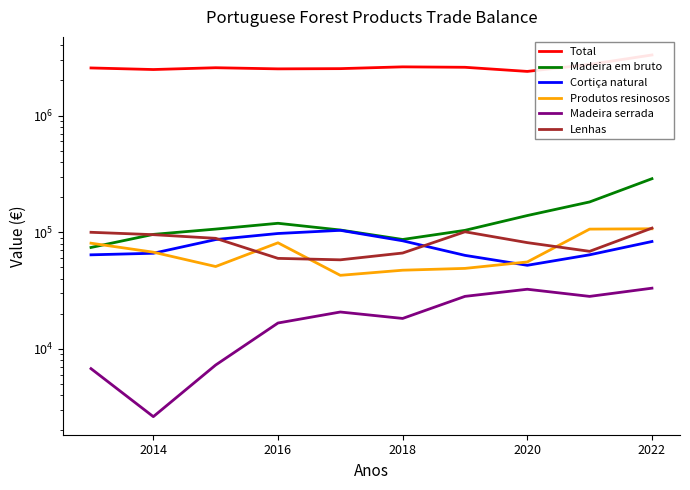

What is the difference between the maximum and minimum values in the Lenhas series?

50448.0